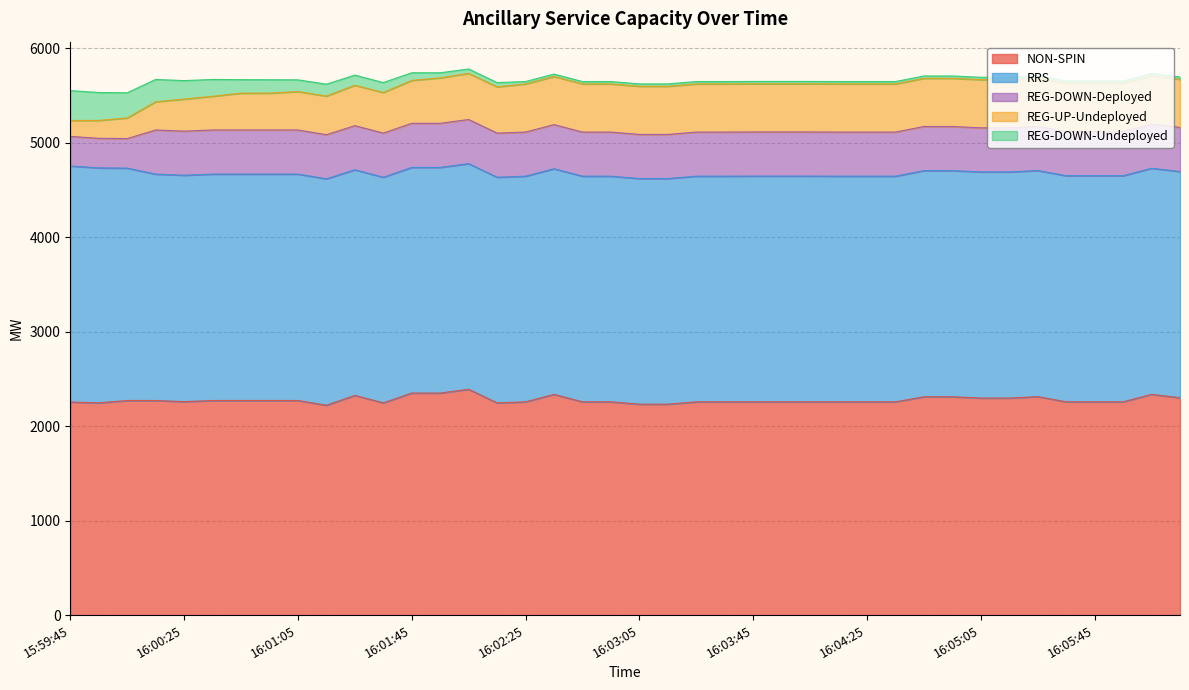

How many data points in REG-DOWN-Deployed are less than 467?

3